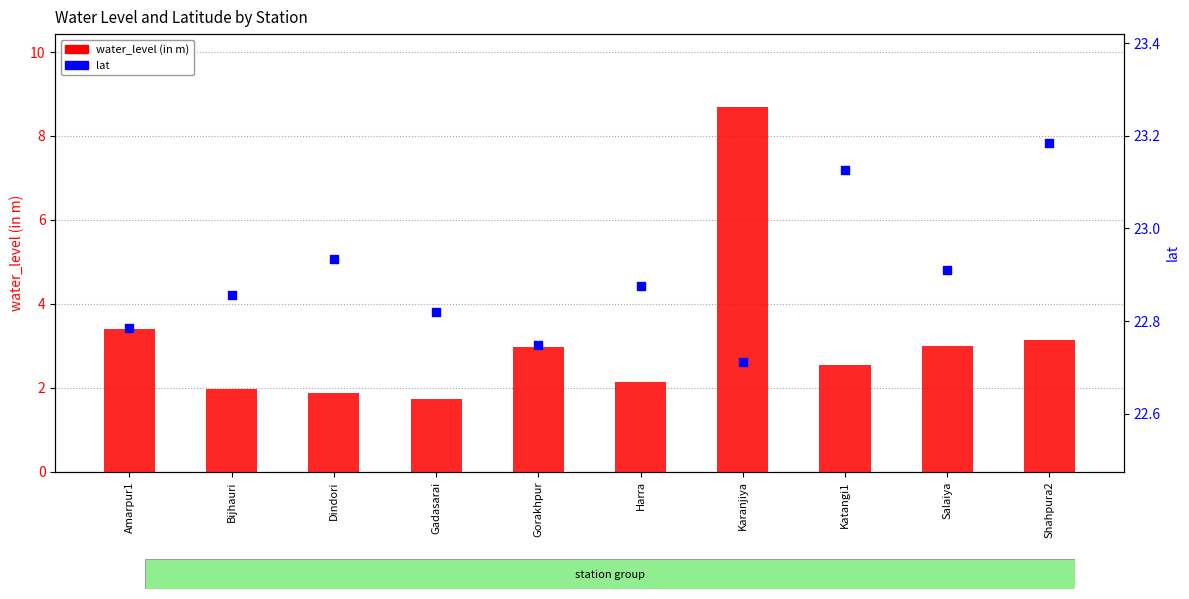

At which category is the sum across all series the highest?

Karanjiya